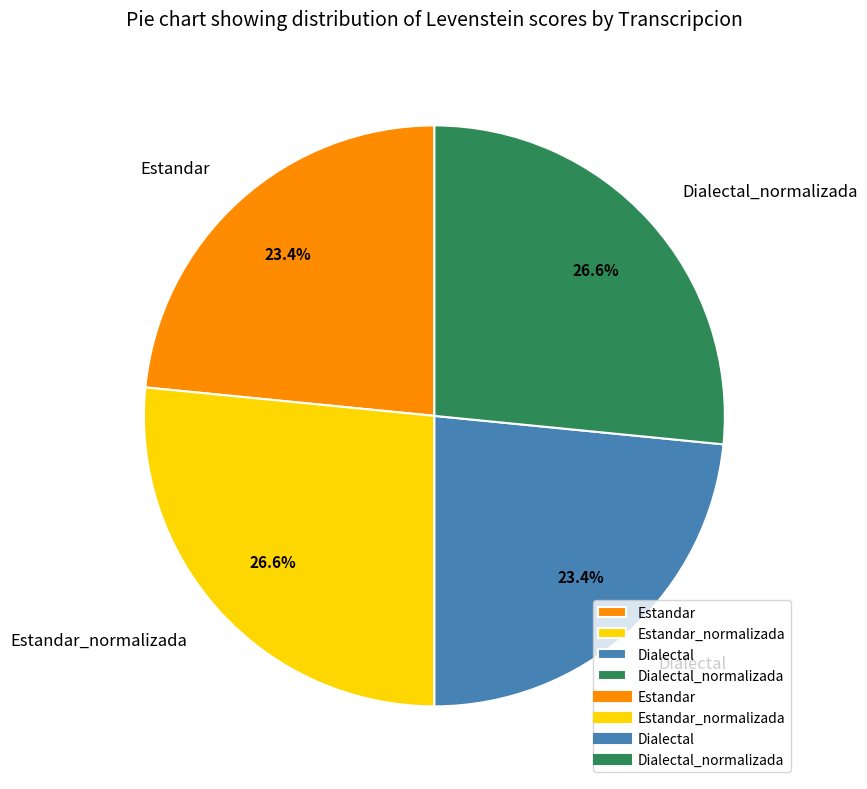

Does Dialectal_normalizada represent more than half of the total?

No